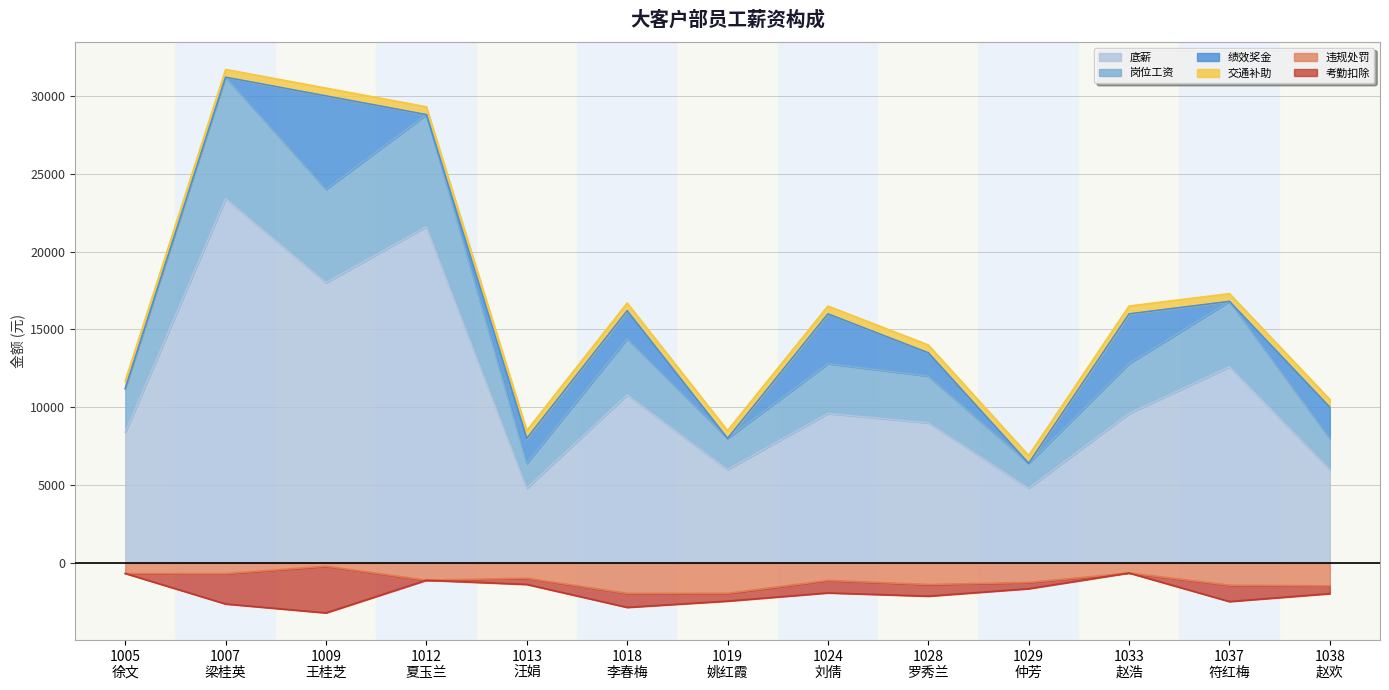

What is the minimum value for 违规处罚?

-1956